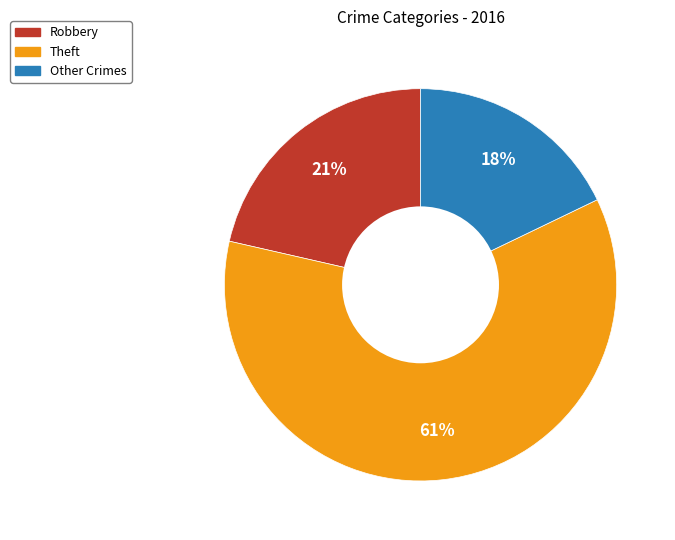

How many slices are in this pie chart?

3